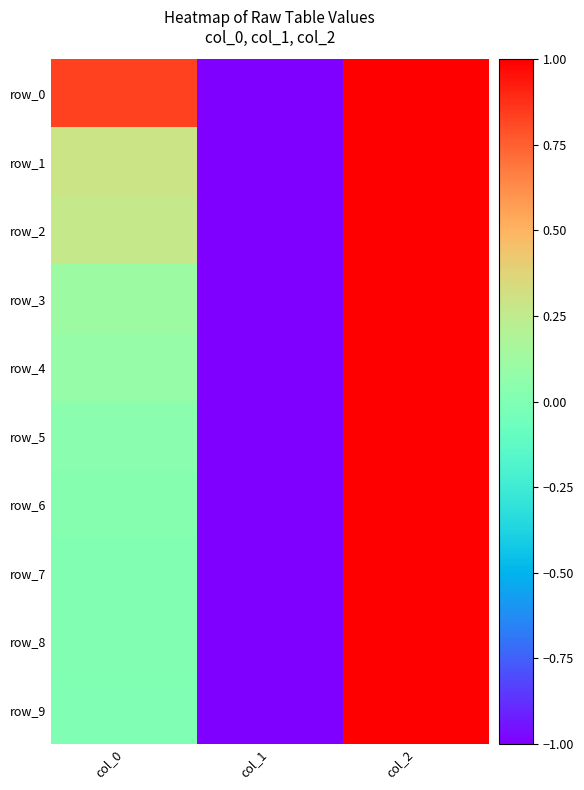

List the labels in order of row_4 value, largest first.

col_2, col_0, col_1